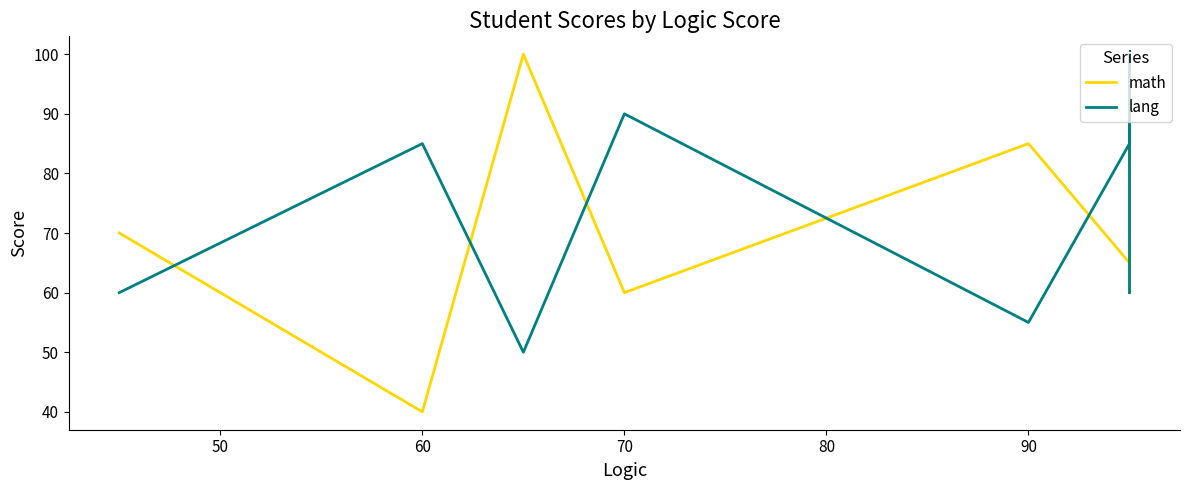

After their last crossing, which series has the higher values: math or lang?

lang